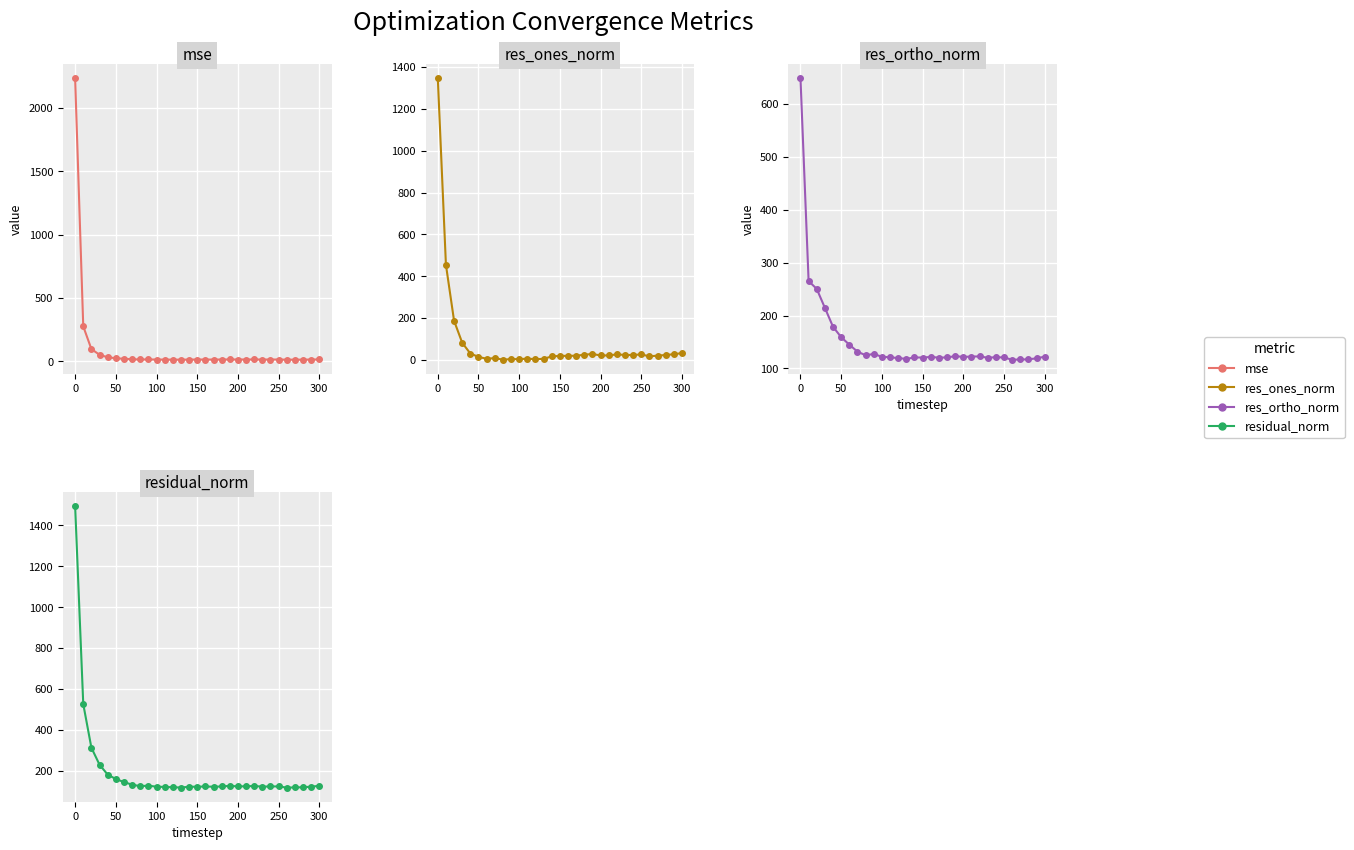

List the series in order of their overall mean, highest first.

residual_norm, res_ortho_norm, mse, res_ones_norm